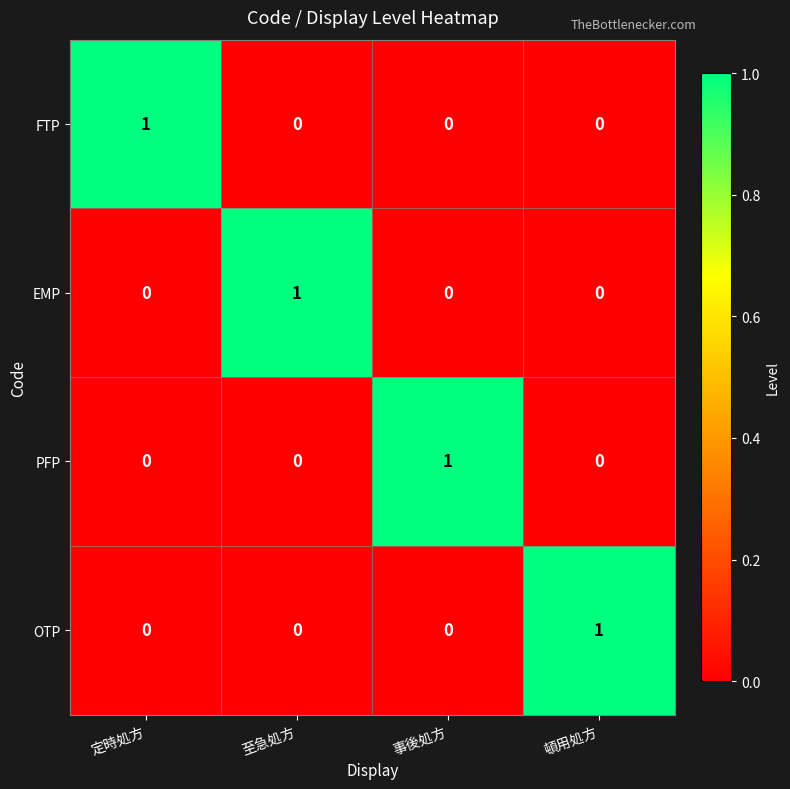

At which label does OTP reach its peak?

頓用処方